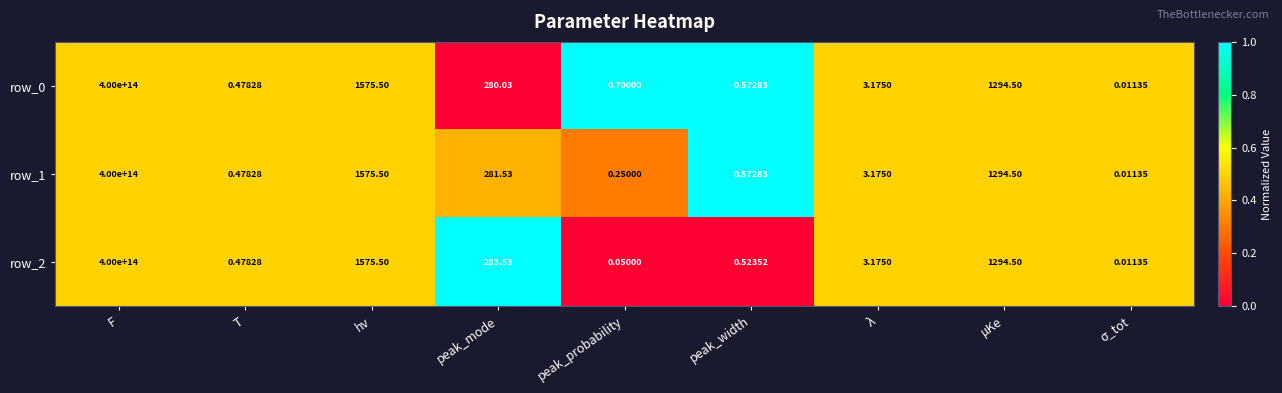

At which label is row_0 closest to 200000000000000?

hν